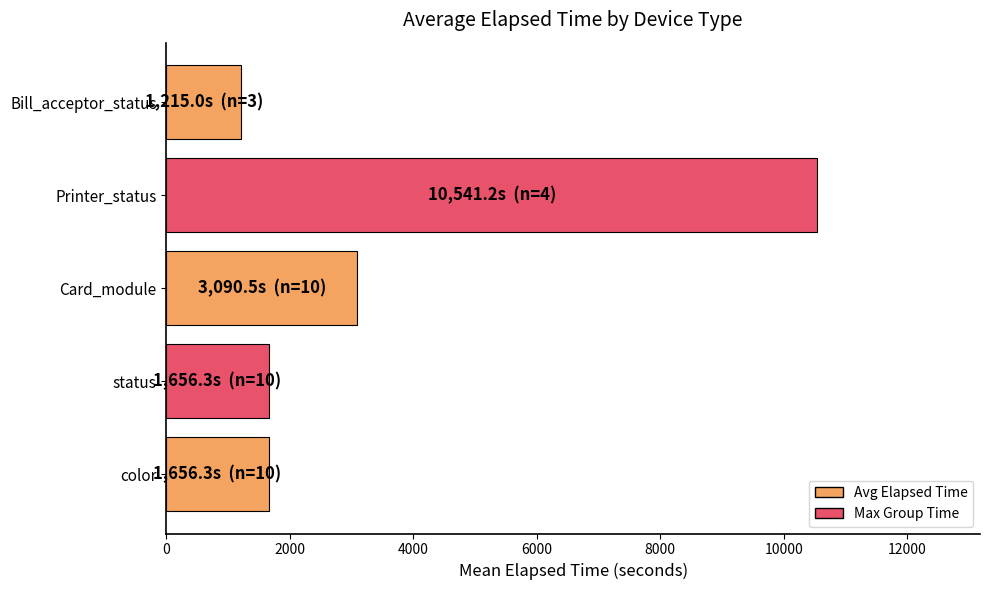

What is the change in value from Card_module to Bill_acceptor_status?

-1875.5